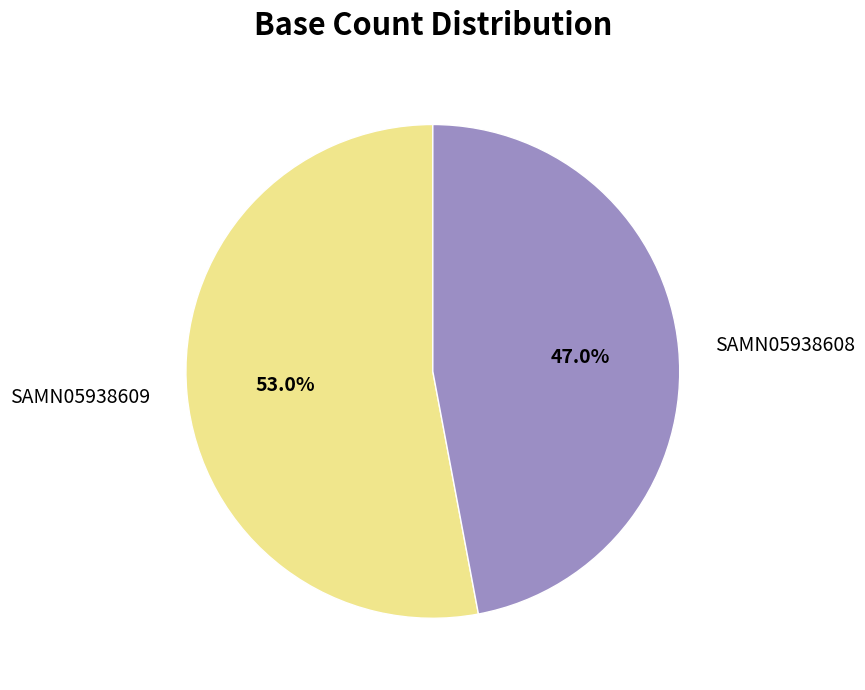

Which slice represents more than half of the pie?

SAMN05938609